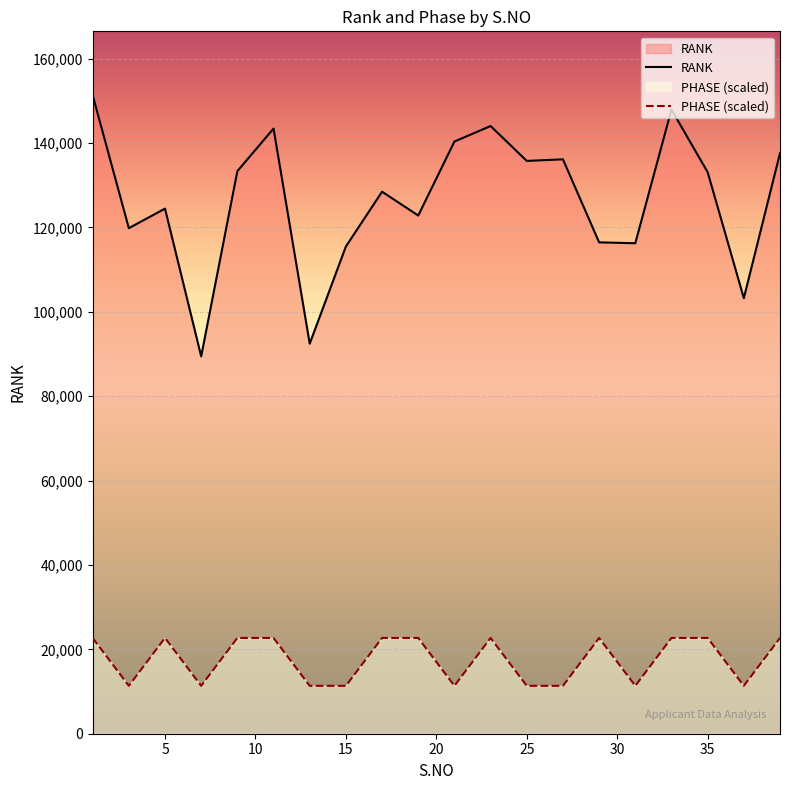

What is the sum of the PHASE values at 1 and 7?

34046.3